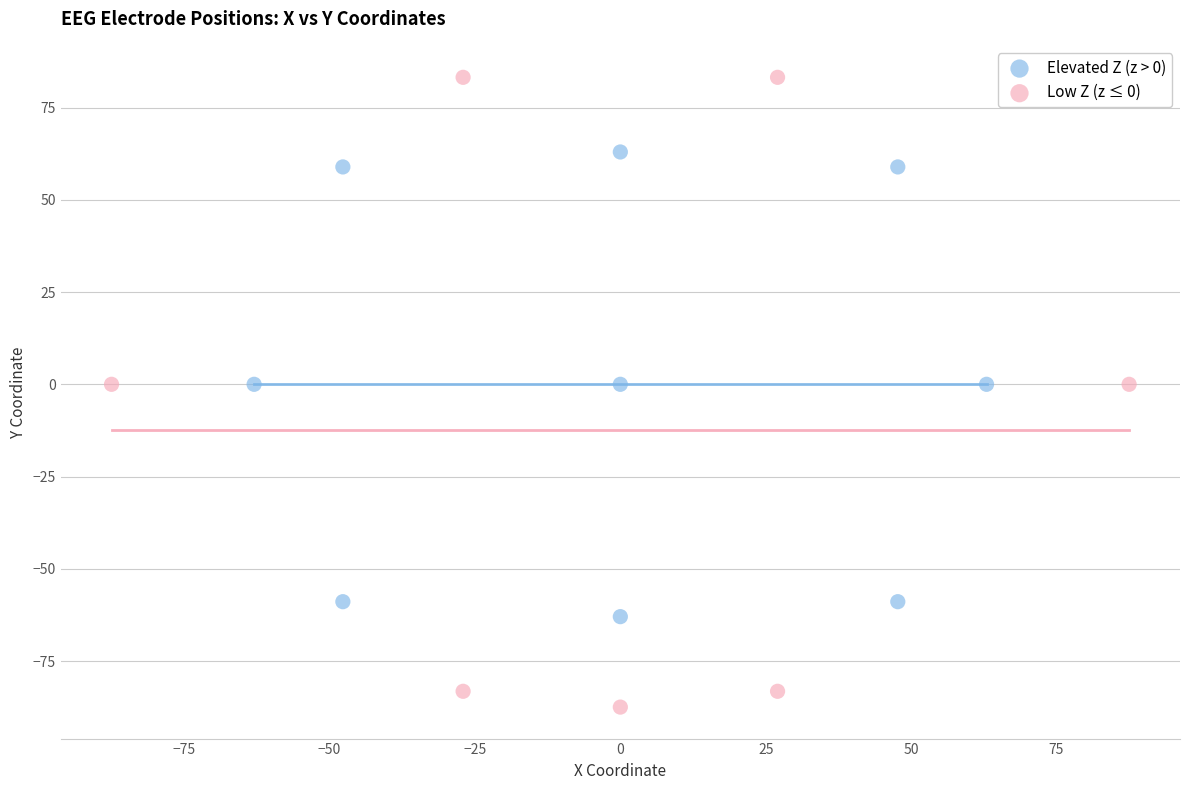

Which series has the largest Y range (max minus min)?

Low Z (z ≤ 0)